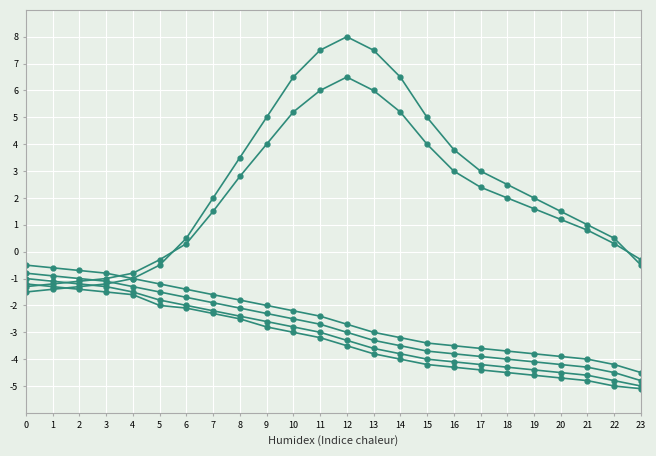

How many data points does each series have?

24